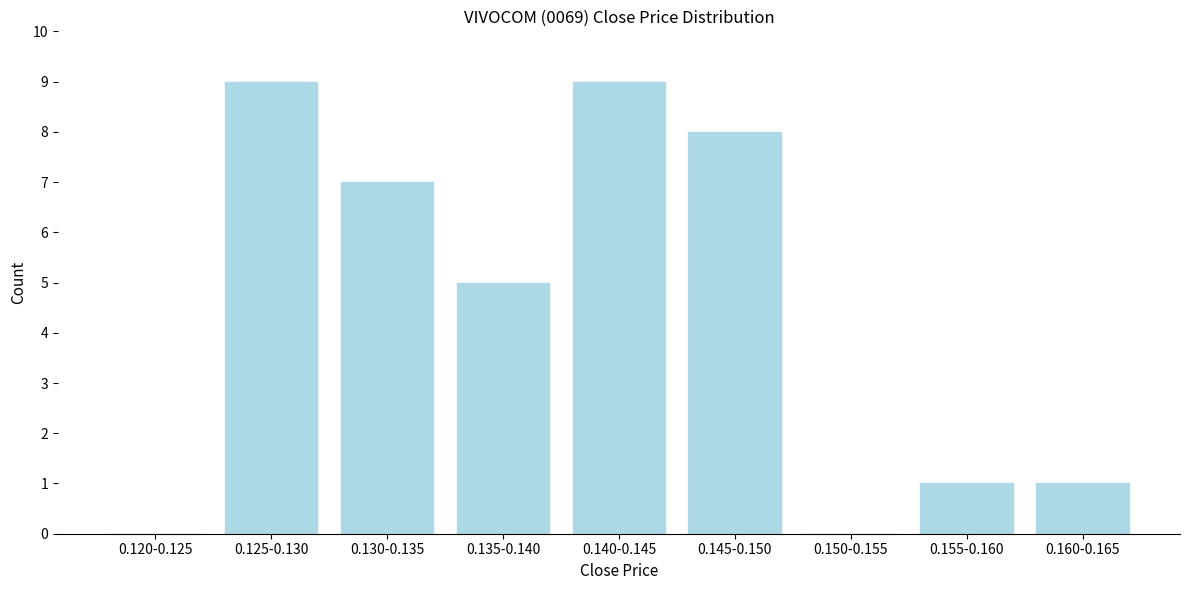

Reading left to right, what are all the values shown in this chart?

0.120-0.125=0	0.125-0.130=9	0.130-0.135=7	0.135-0.140=5	0.140-0.145=9	0.145-0.150=8	0.150-0.155=0	0.155-0.160=1	0.160-0.165=1